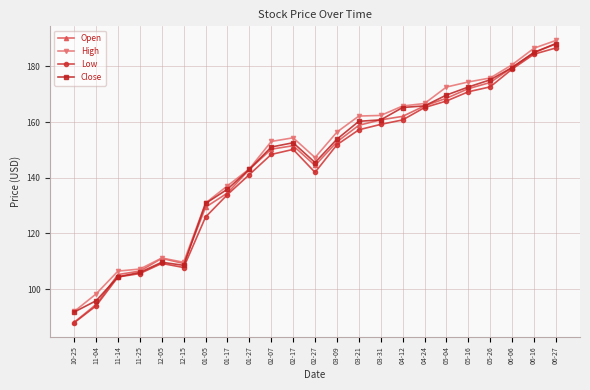

At which category does Open reach its first local valley?

12-15